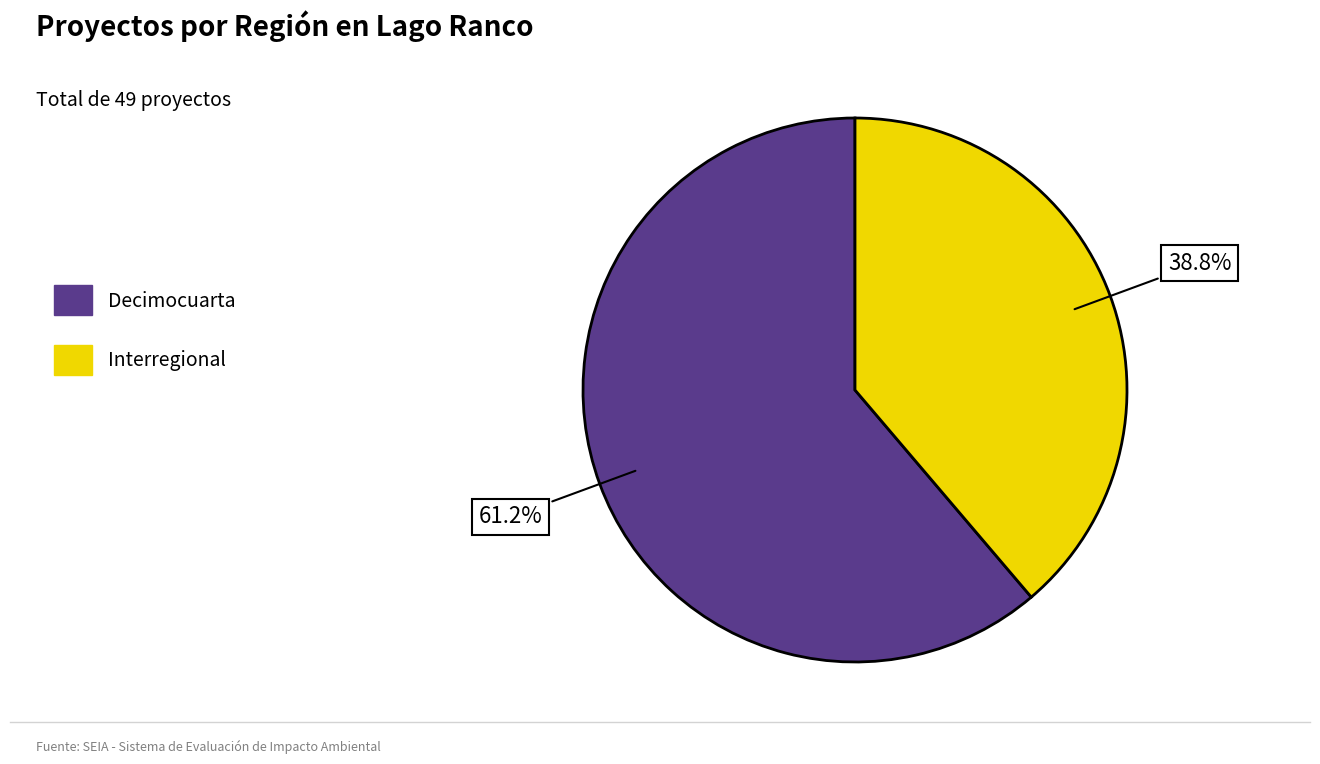

To the nearest percent, what is the difference between the Interregional and Decimocuarta slice percentages?

22%